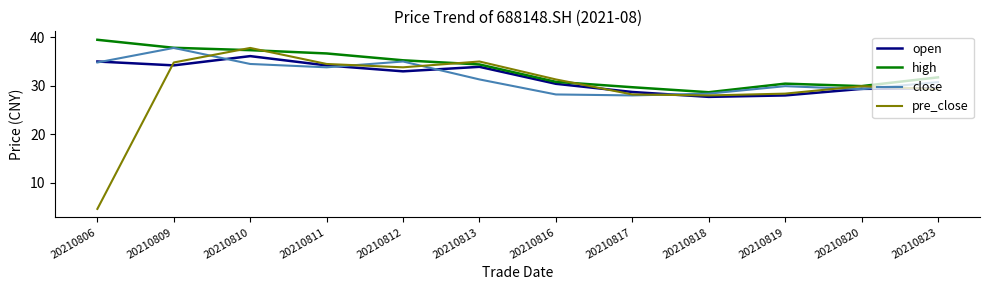

Is the value of close at 20210809 greater than the value of open at 20210806?

Yes